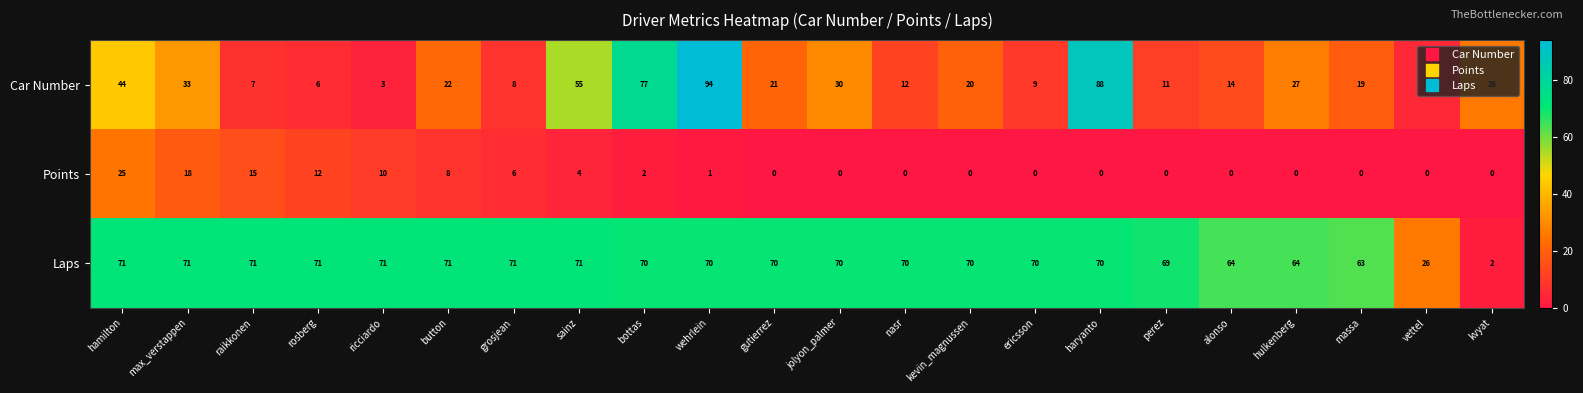

What is the spread (max minus min) of values at jolyon_palmer?

70